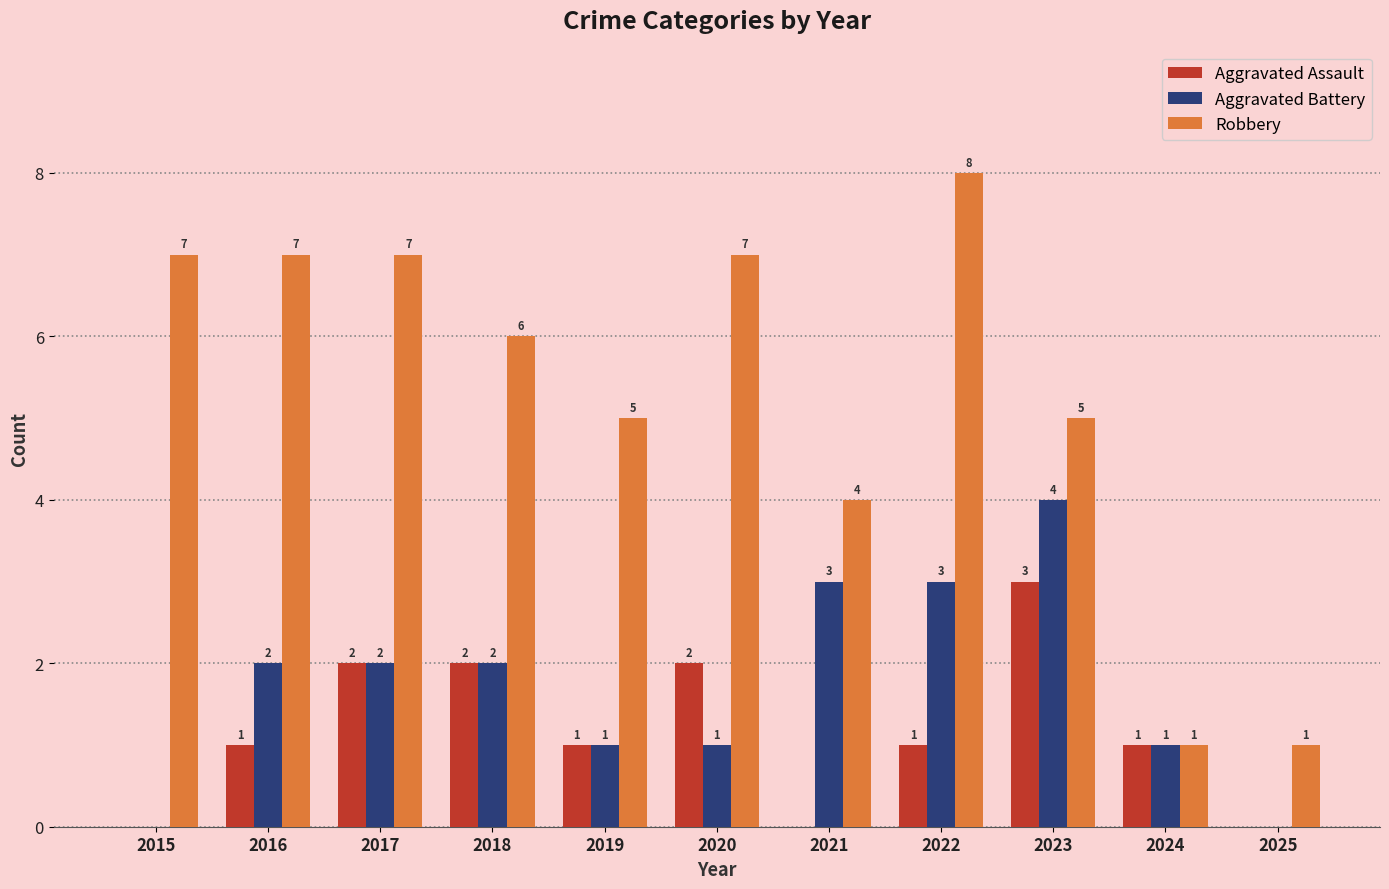

What is the sum of all Aggravated Assault values?

13